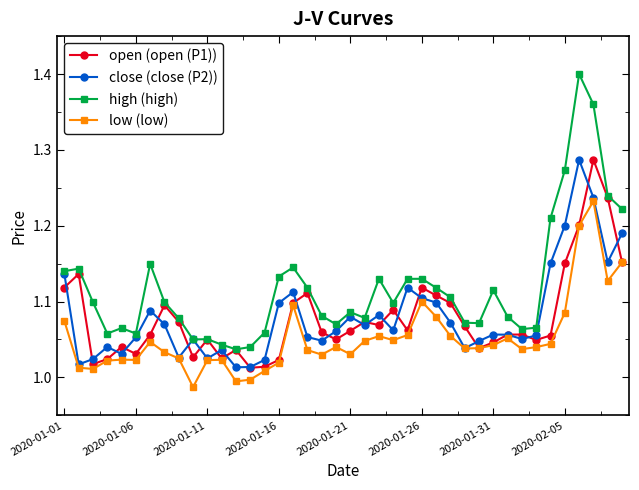

Does the chart display data point markers on the line(s)?

Yes